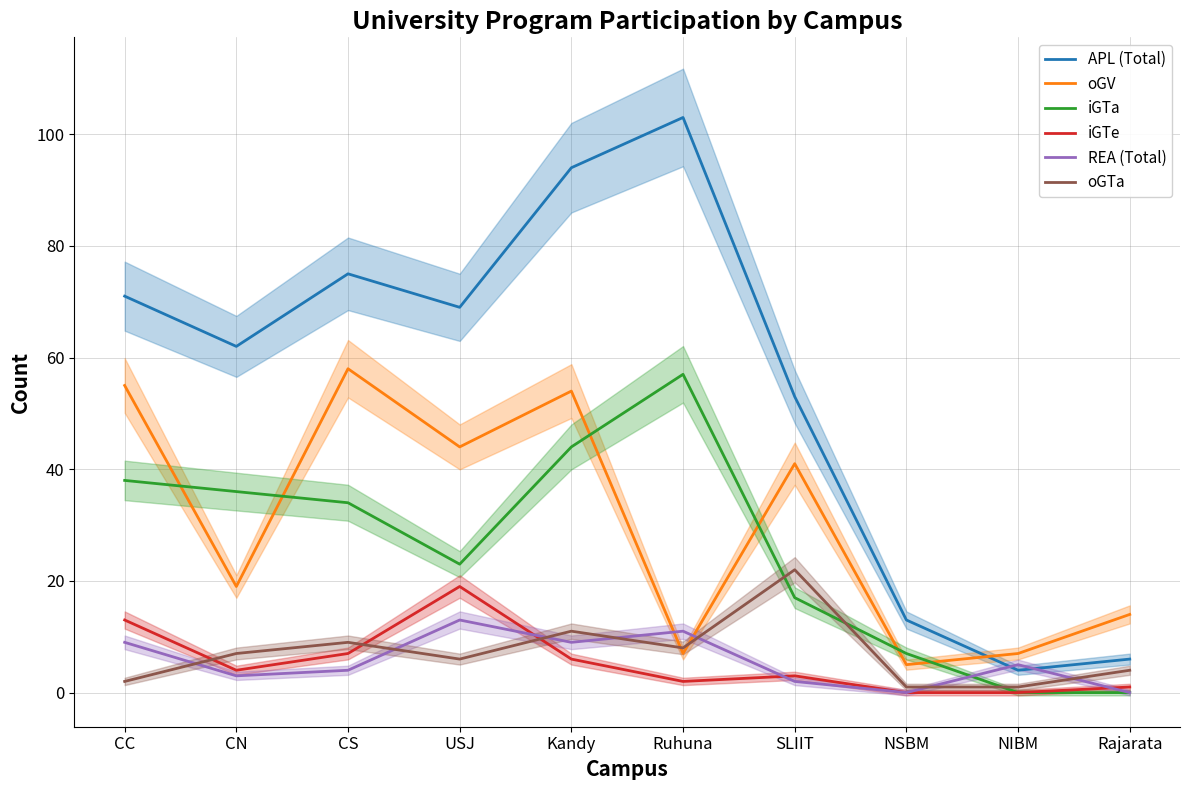

The REA (Total) series shows 5 at NSBM. True or false?

False